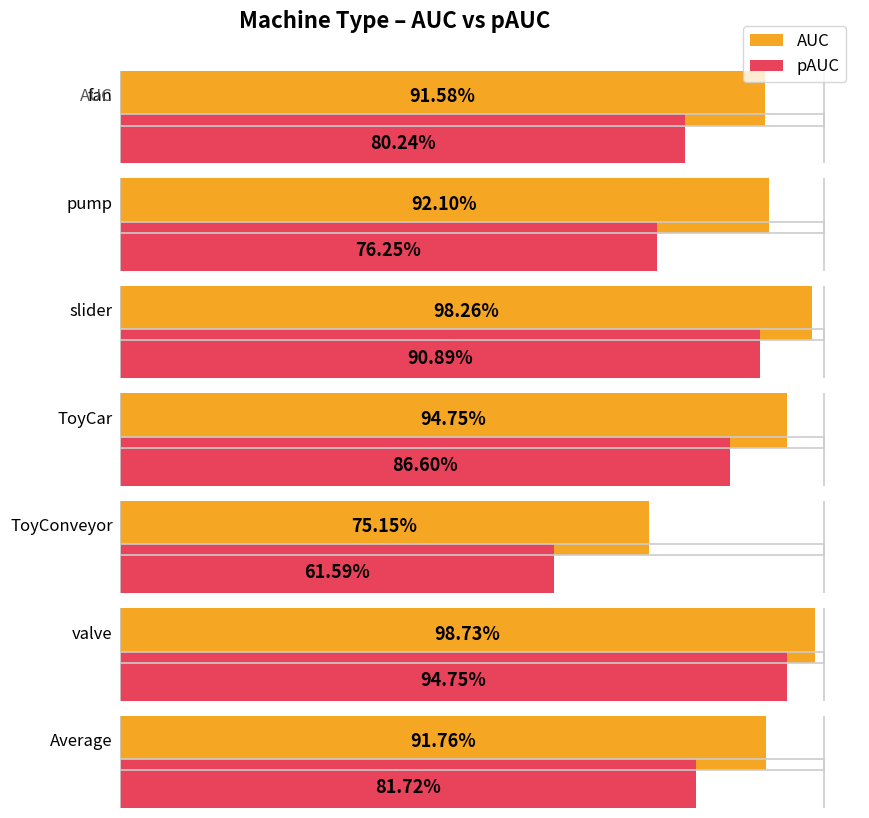

Which series has the largest total across all categories?

AUC